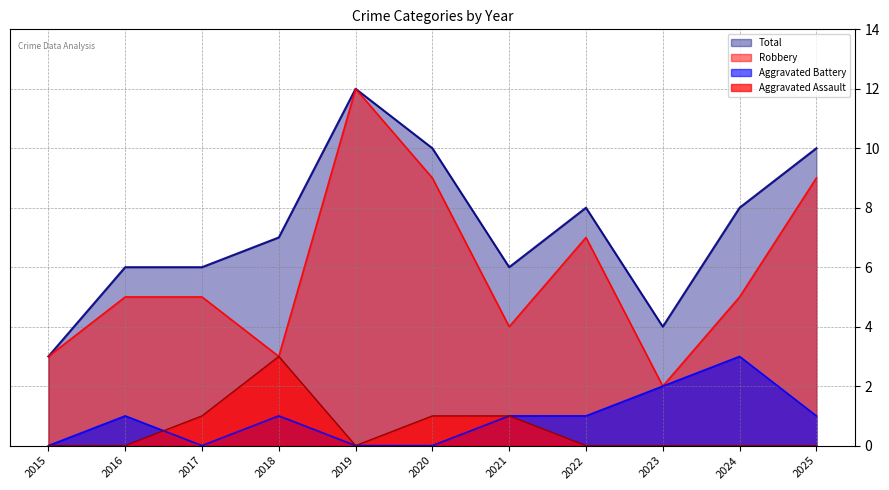

Count the Total values in the range 6 to 10.

8